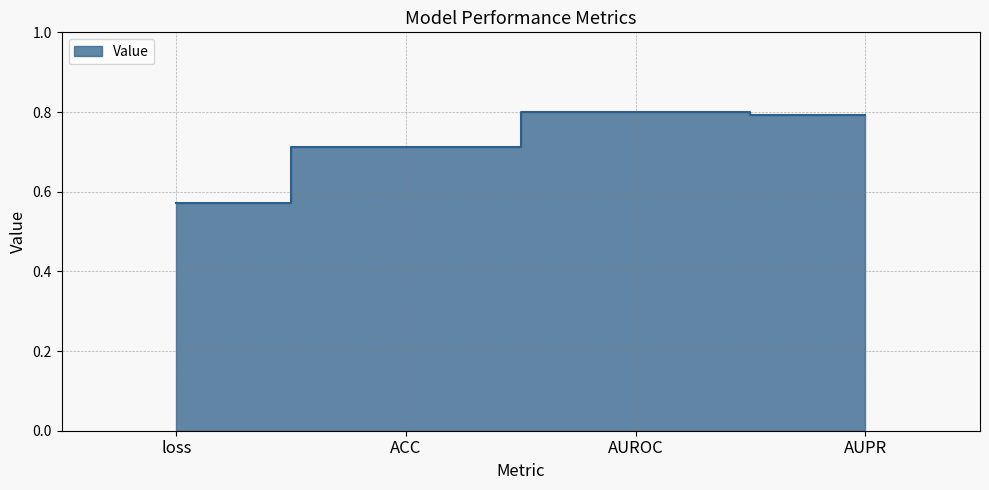

What is the difference between the second highest and minimum values?

0.2